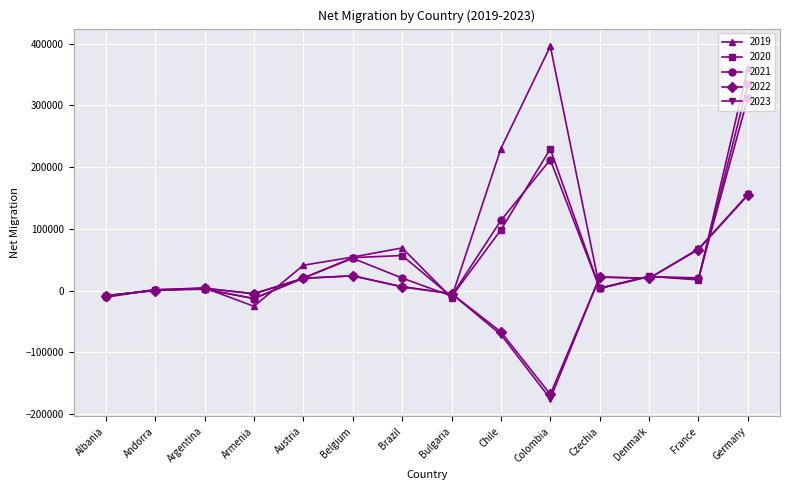

What value does the 2022 series have at Argentina, to the nearest 50?

3900